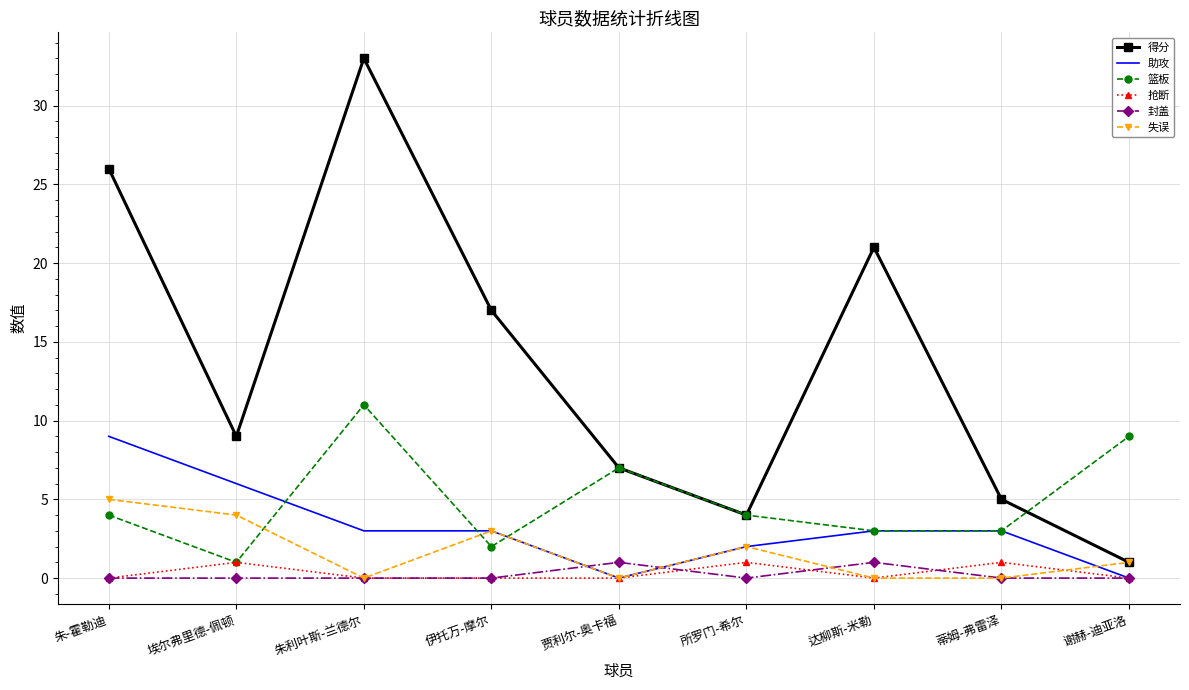

Which series has the largest range (max minus min)?

得分